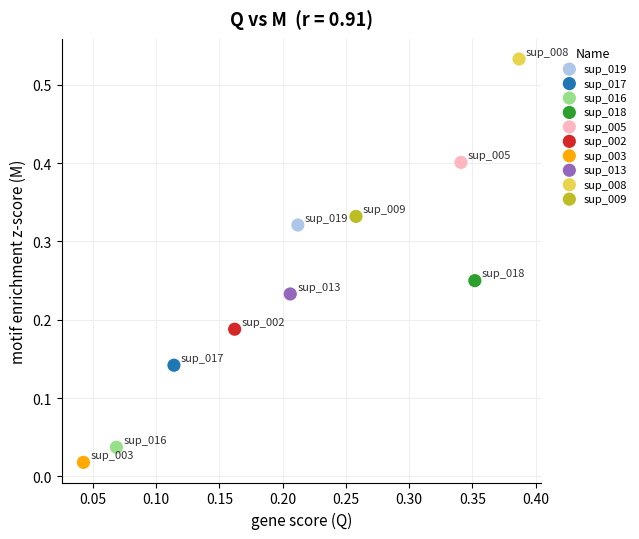

Which series contains the lowest Y value?

sup_003